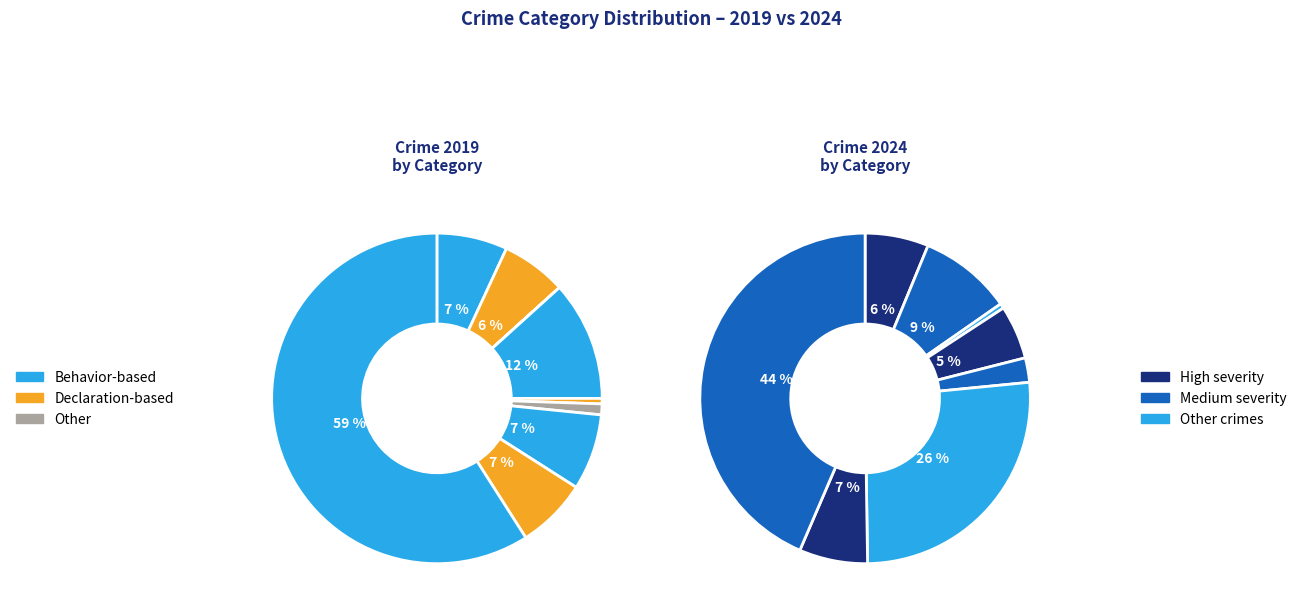

What percentage is the 4 slice, to the nearest percent?

1%